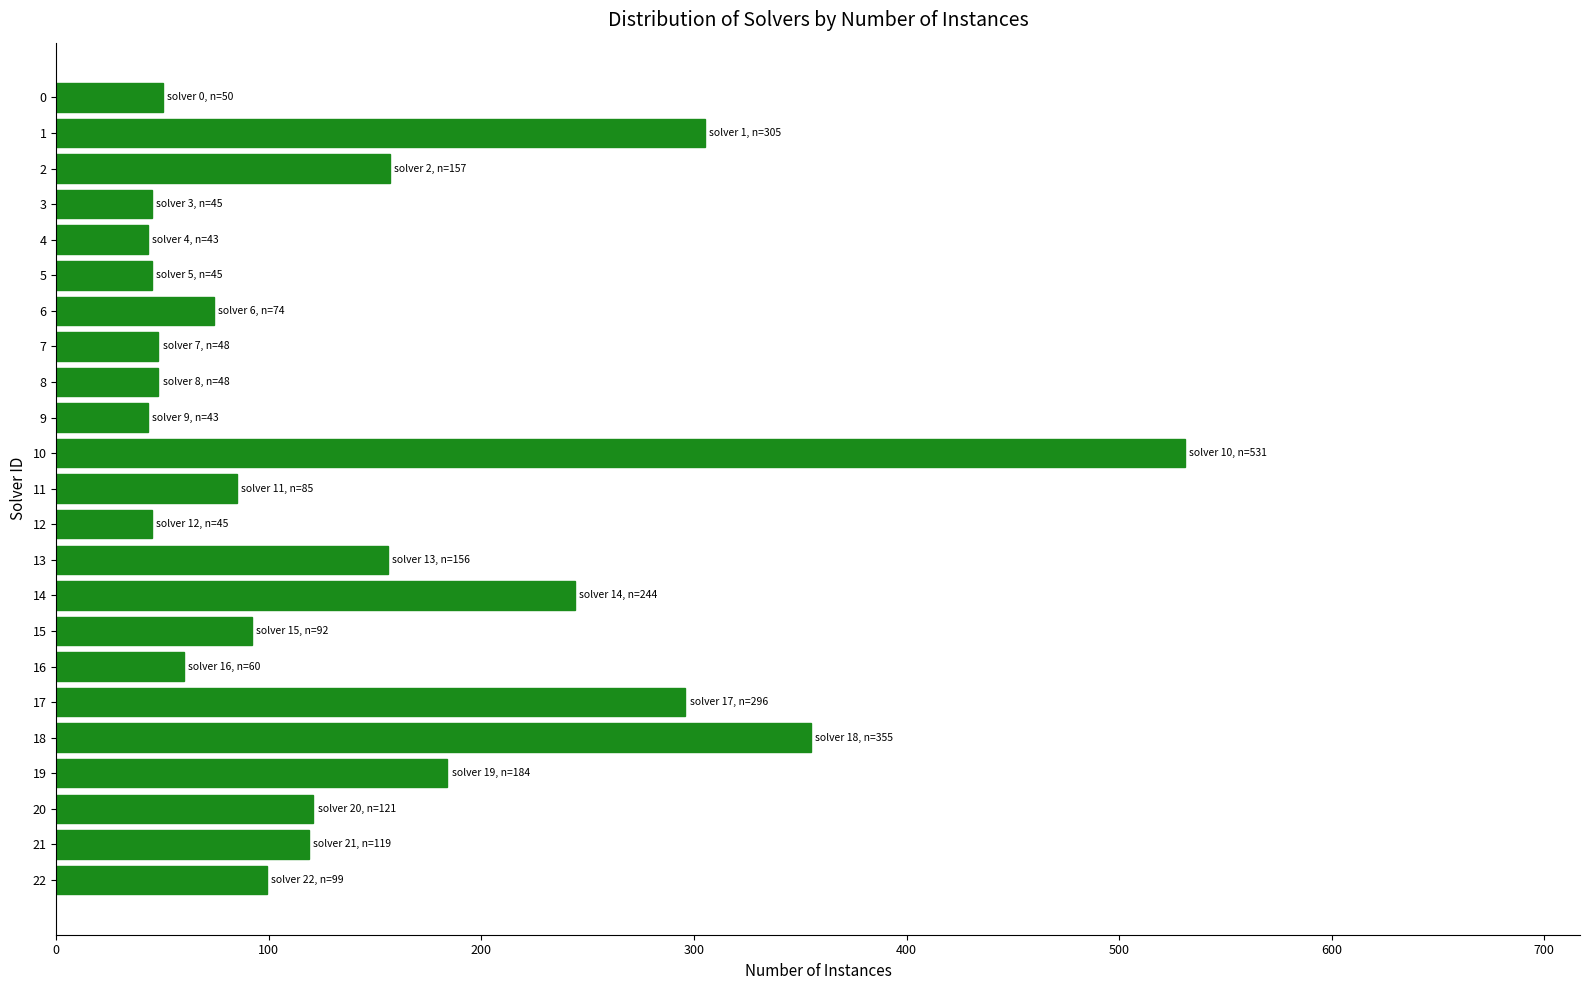

What is the value of the 23rd bar from the top?

99